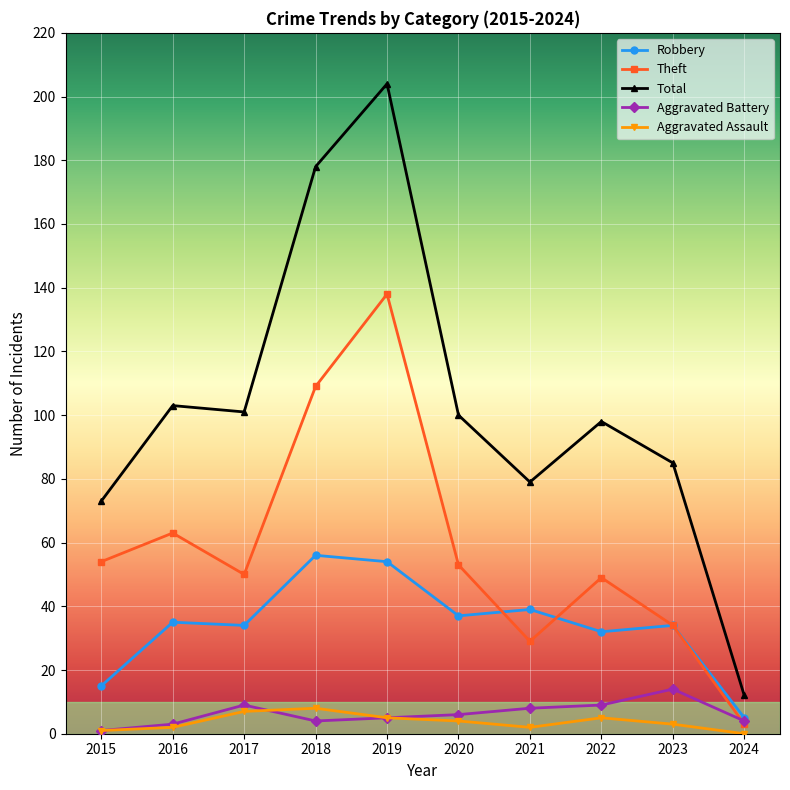

What is the average value of the Aggravated Battery series?

6